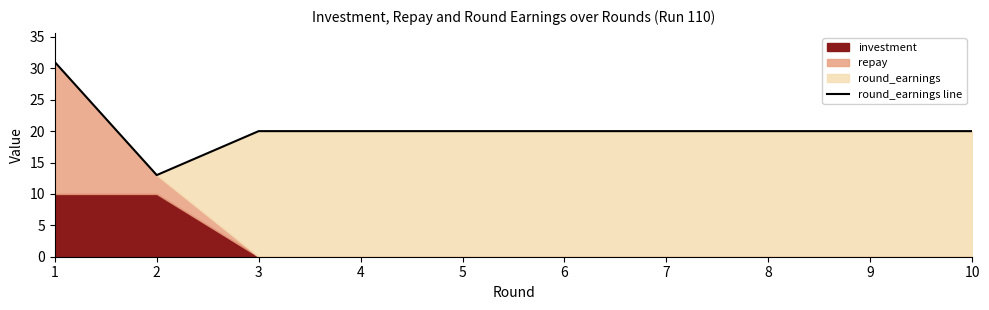

What is the average value?

20